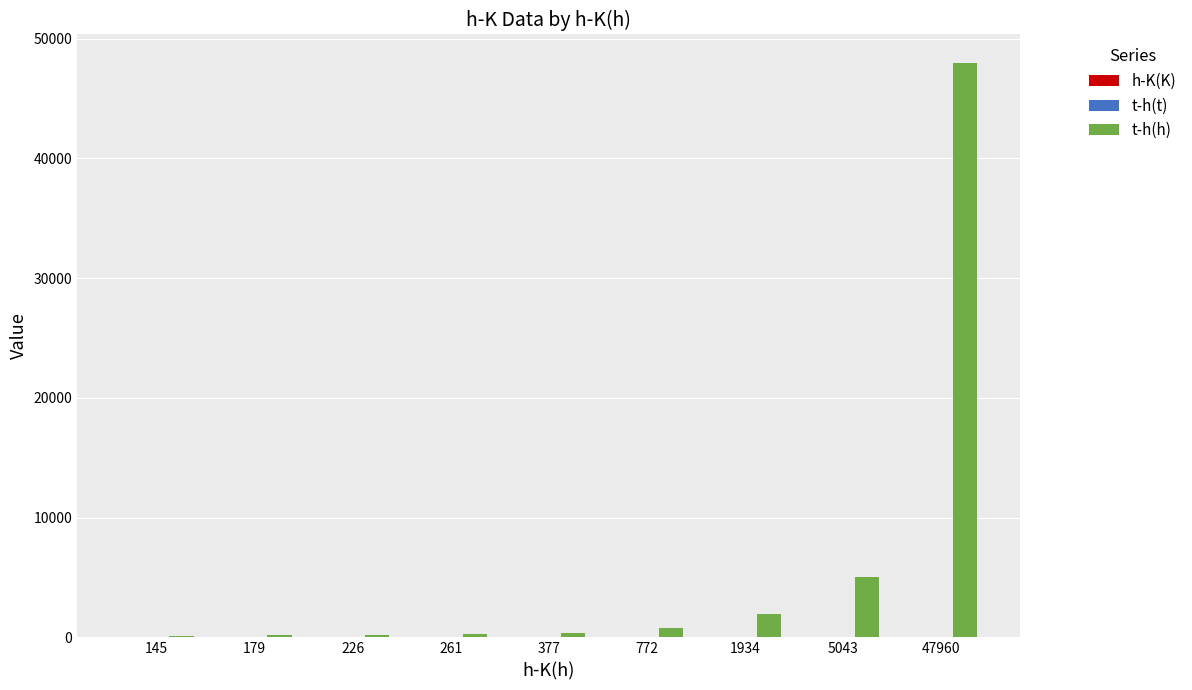

How many groups of bars are there?

9